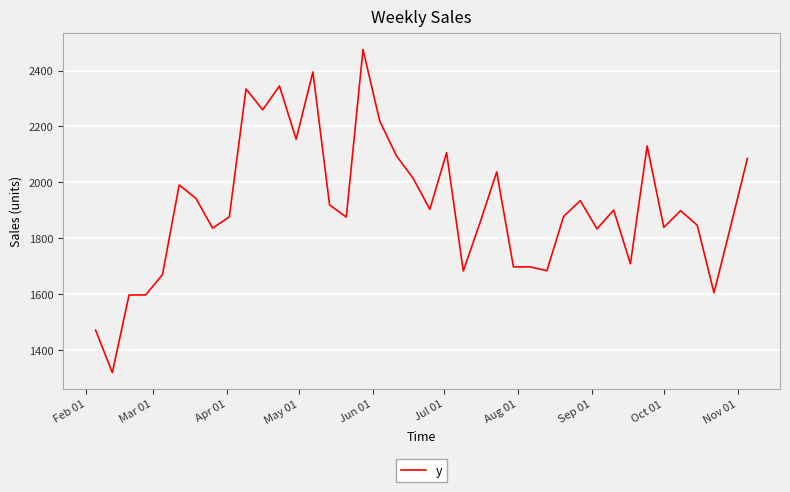

What is the minimum value shown in the chart?

1318.2